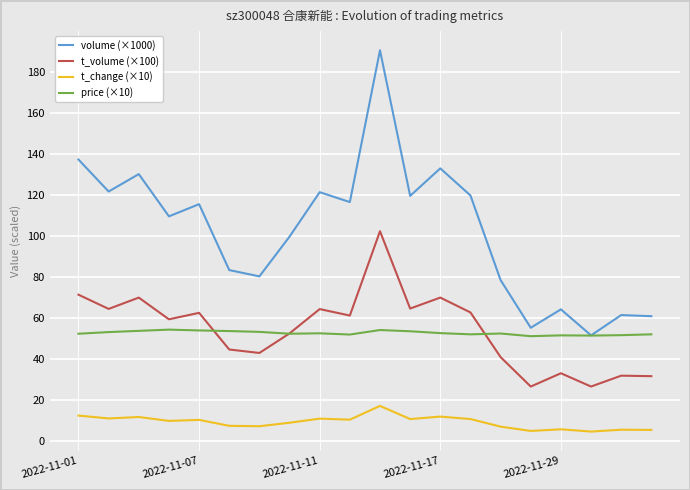

What is the highest value of the volume (×1000) series?

190.6